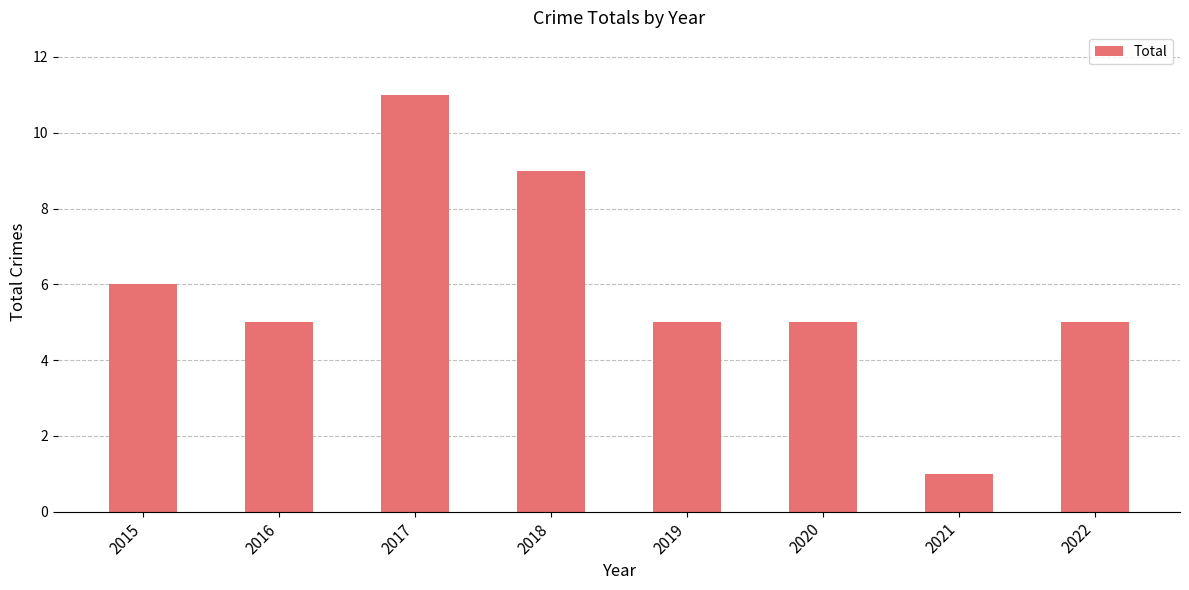

The value at 2020 is 5. True or false?

True